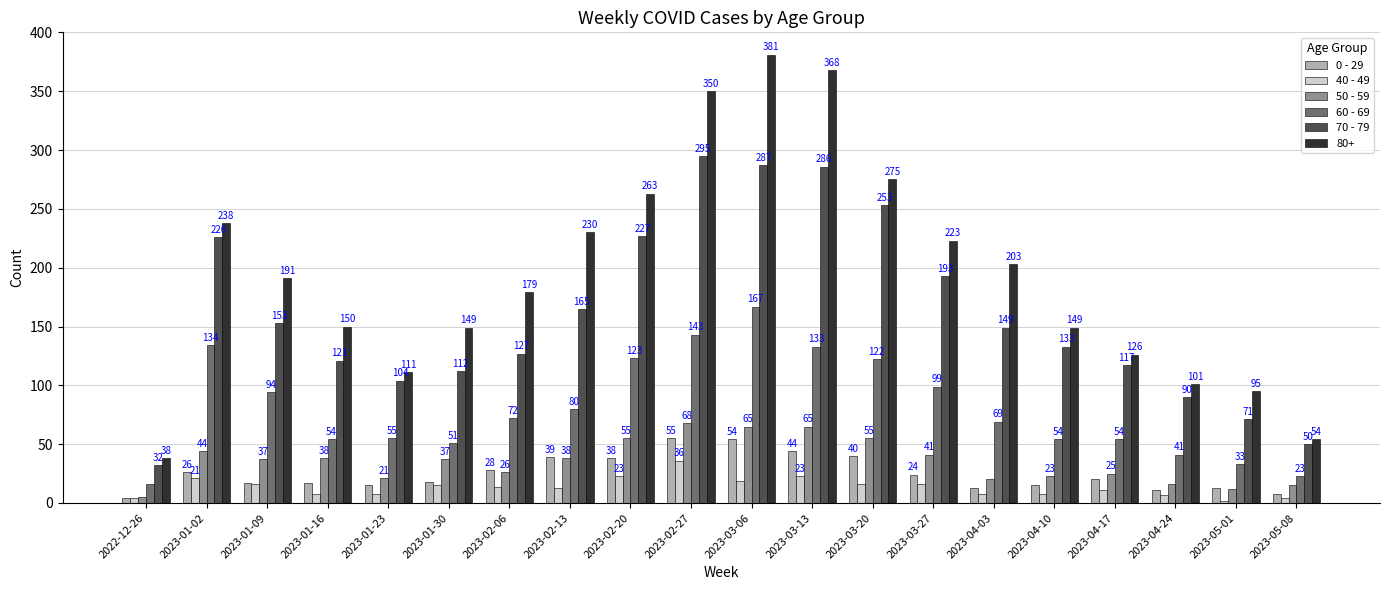

What is the label of the 15th bar from the right?

2023-01-30